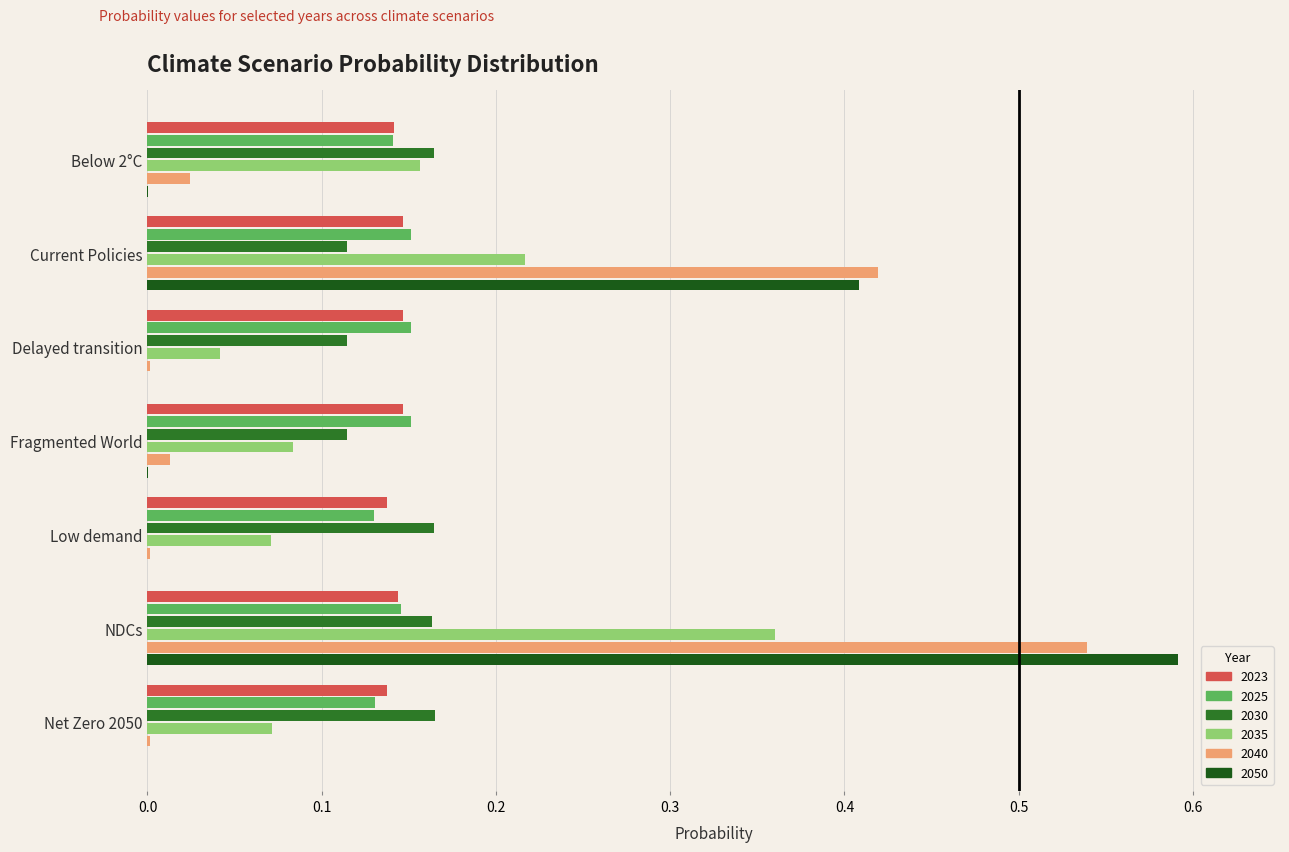

At how many categories does at least one series exceed 0?

7